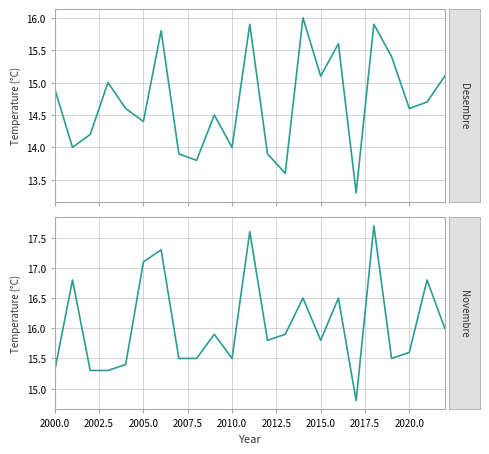

What is the value of the Novembre point at the 9th from the left?

15.5